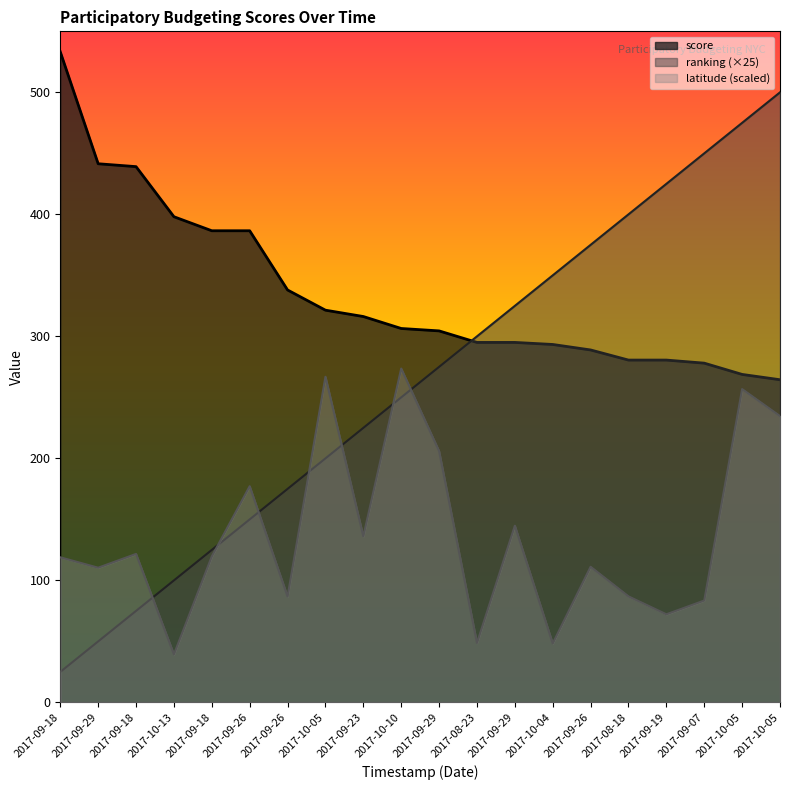

What is the total value across all series at 2017-09-18?

677.1